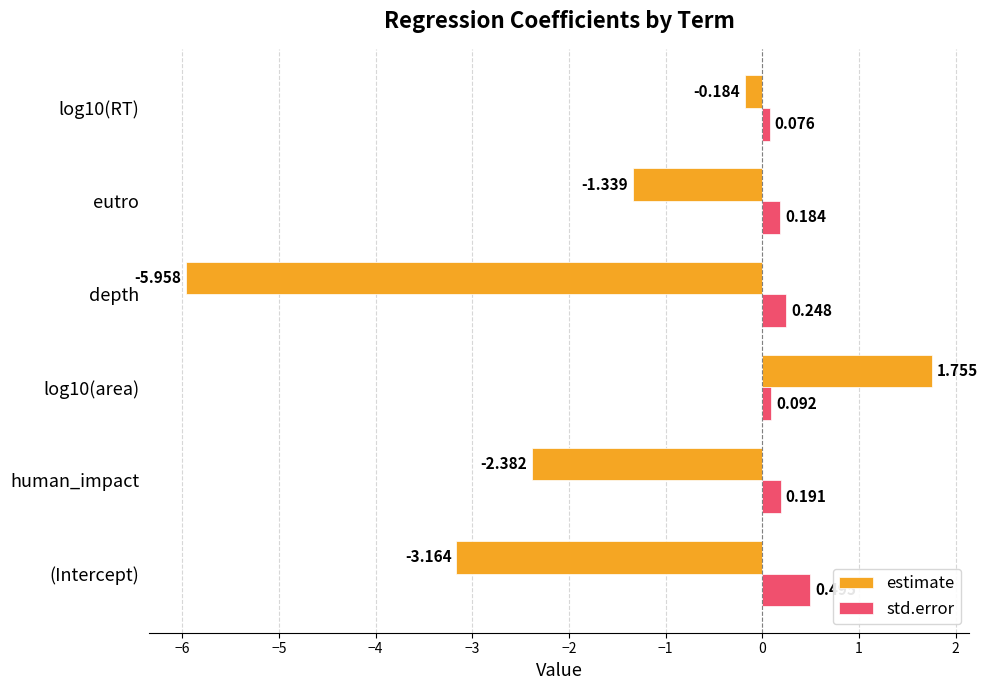

How many categories are shown in the chart?

6